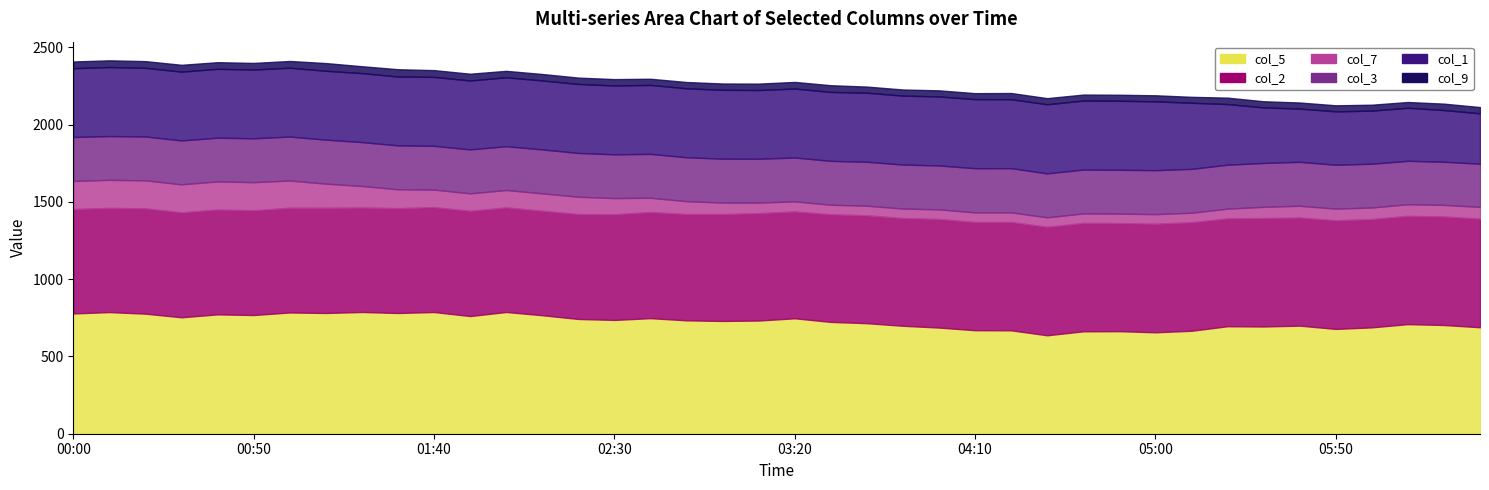

What is the sum of the col_3 values at 06:30 and 03:00?

563.1